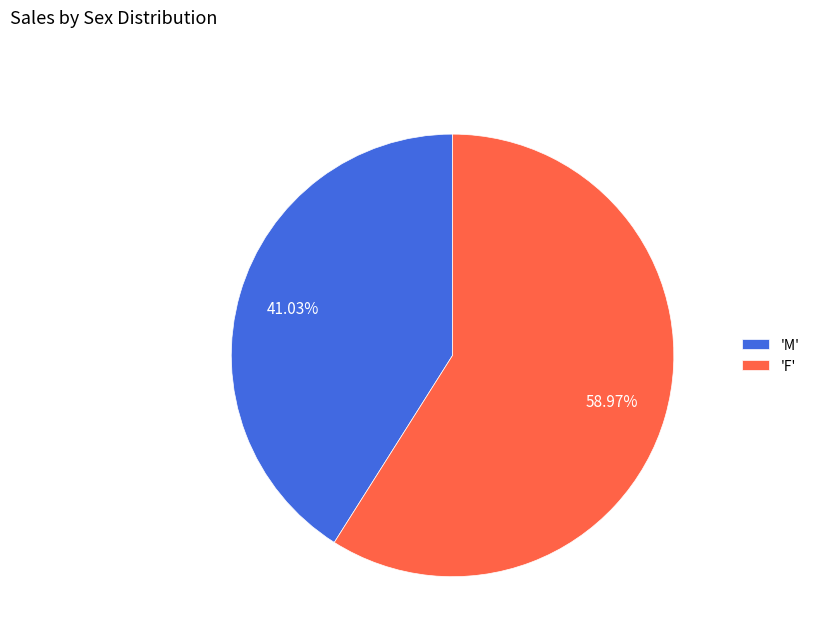

Between 'F' and 'M', which is larger?

'F'